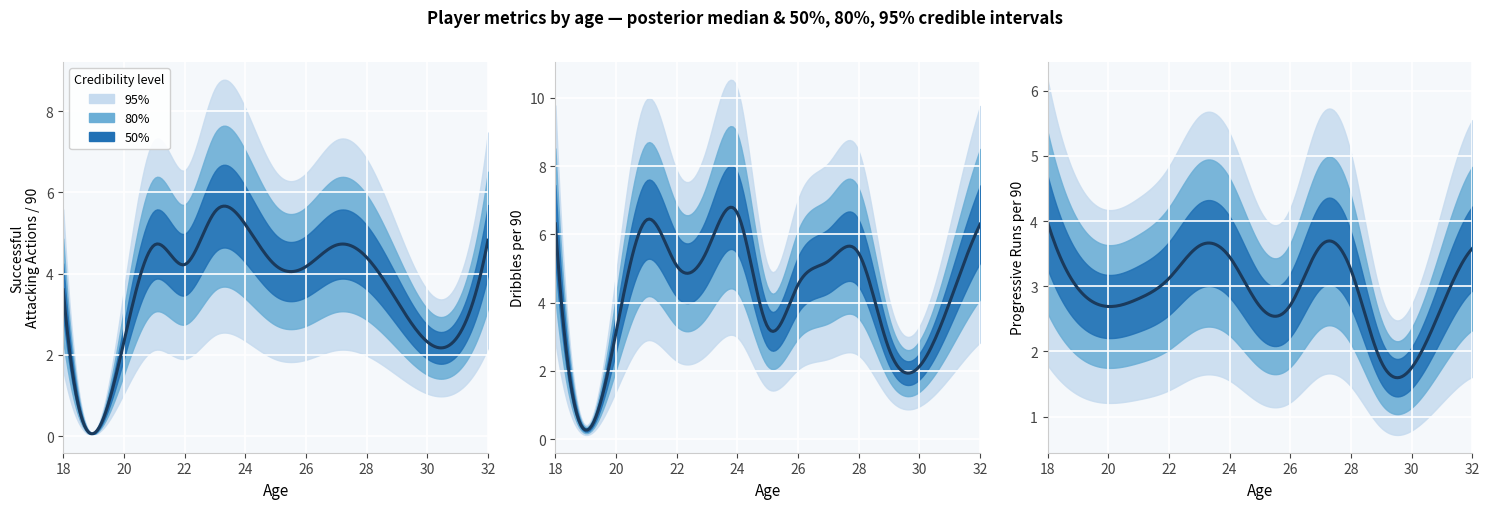

What is the difference between the highest and lowest values at 32?

5.1